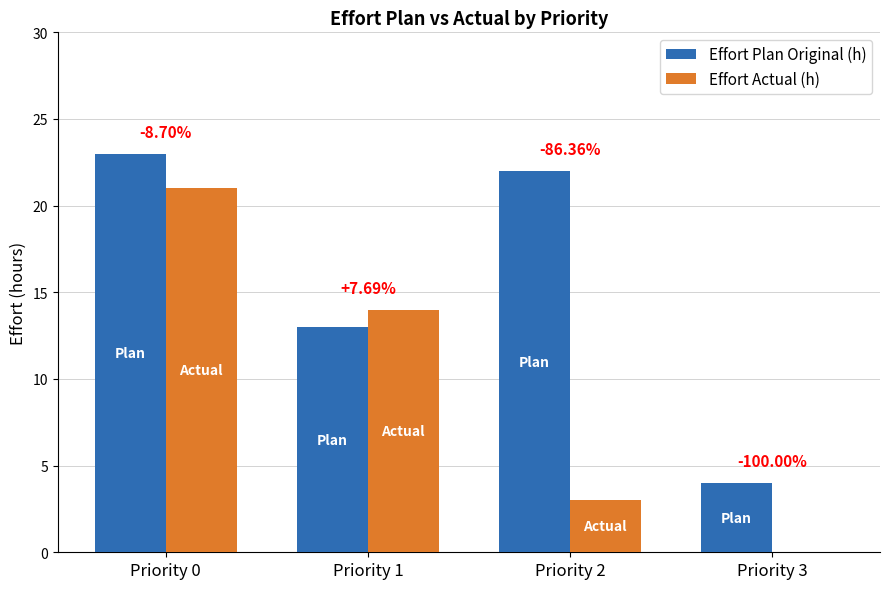

Does the chart contain stacked bars?

No